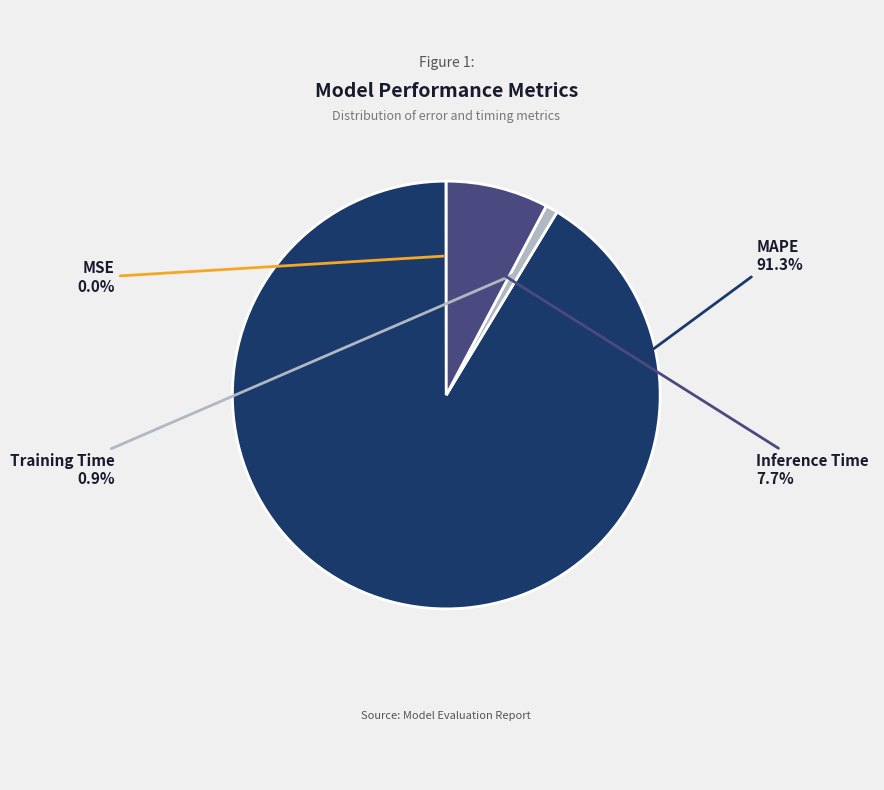

To the nearest percent, what is the difference between the largest and smallest slice percentages?

91%